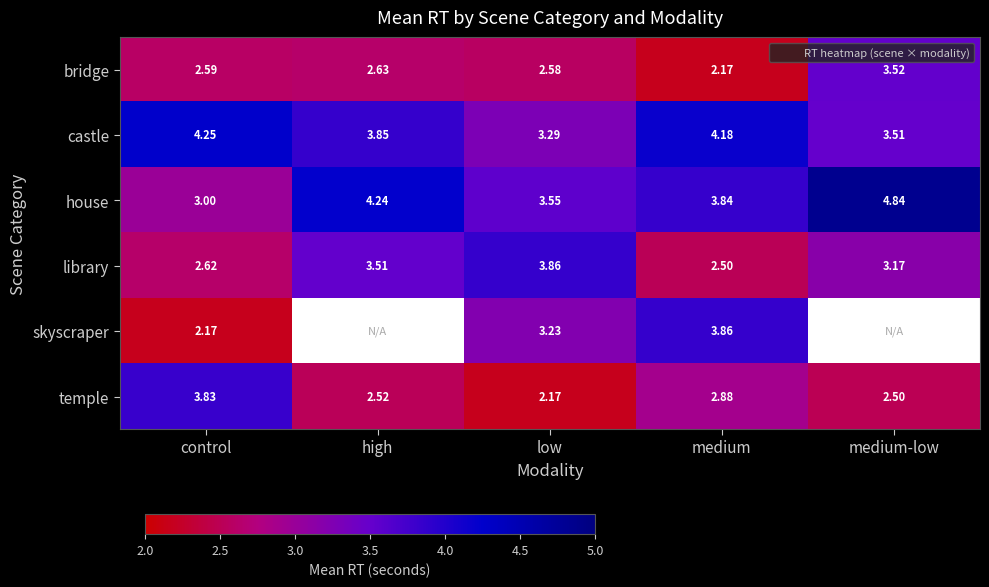

At which category is the sum across all series the highest?

medium